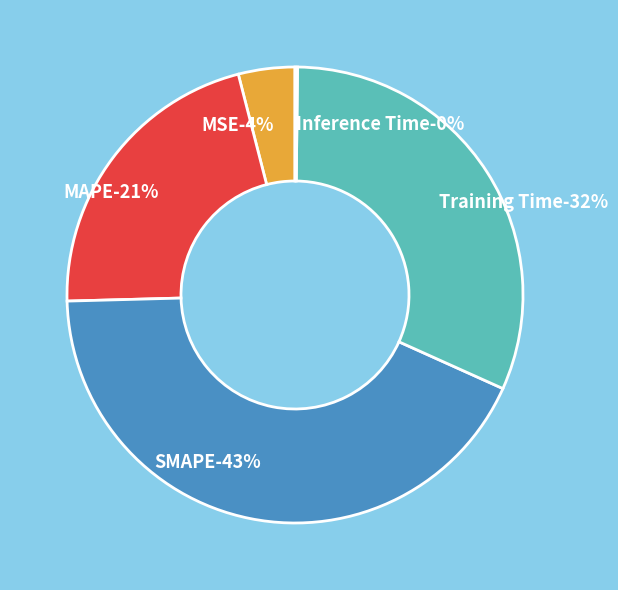

Combined, what portion of the pie is MAPE and Inference Time?

21.6%